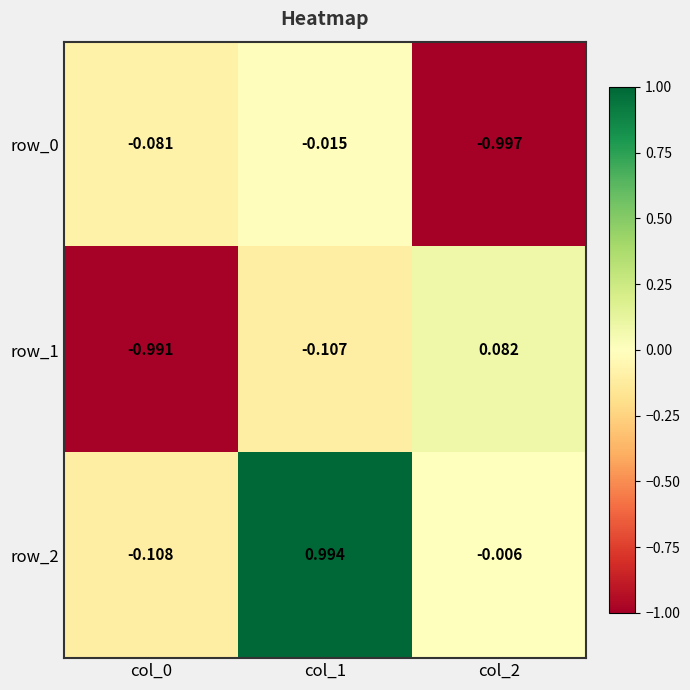

At which label is row_2 closest to 0?

col_2